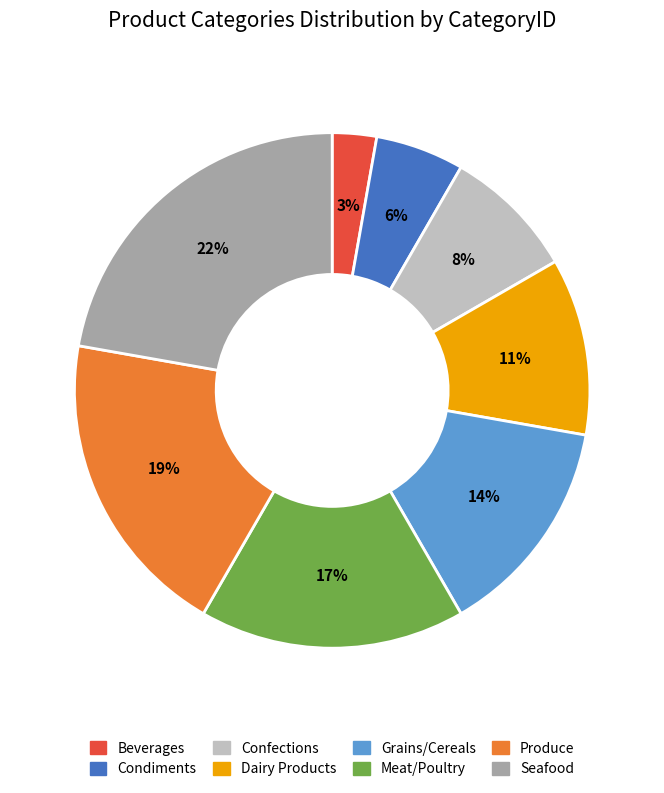

Between Dairy Products and Produce, which is larger?

Produce